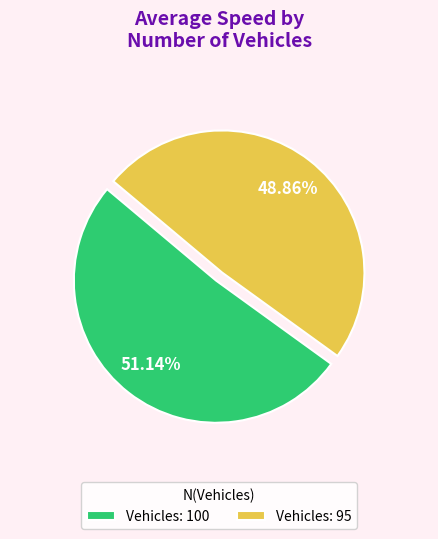

Approximately how many times larger is the value at Vehicles: 100 compared to Vehicles: 95?

1.0